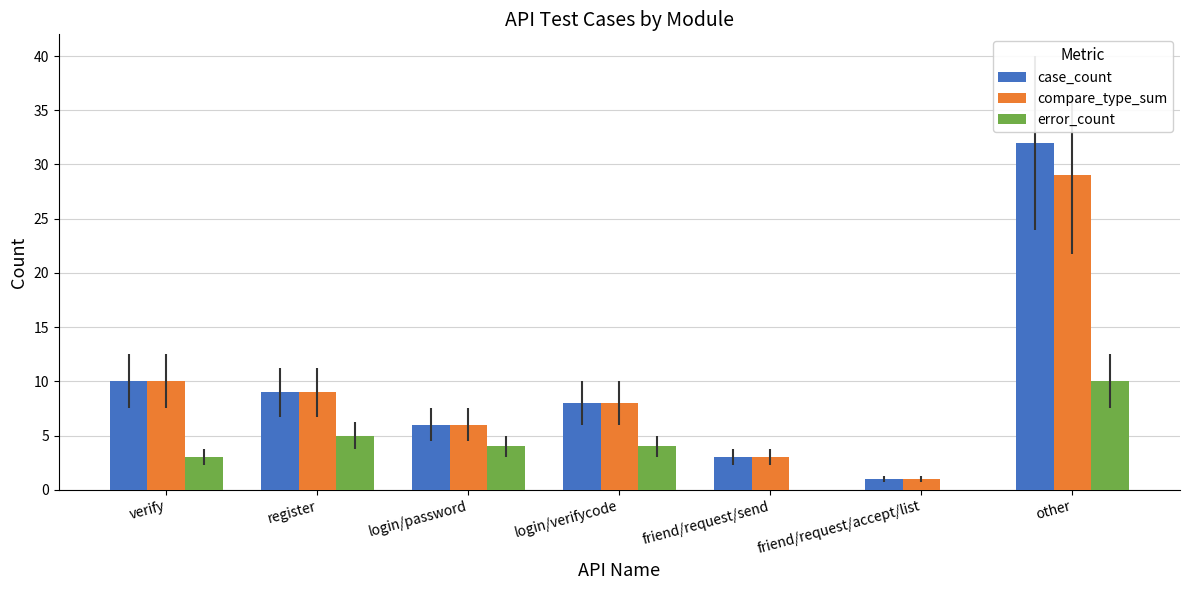

Which category has the highest value across all series?

other